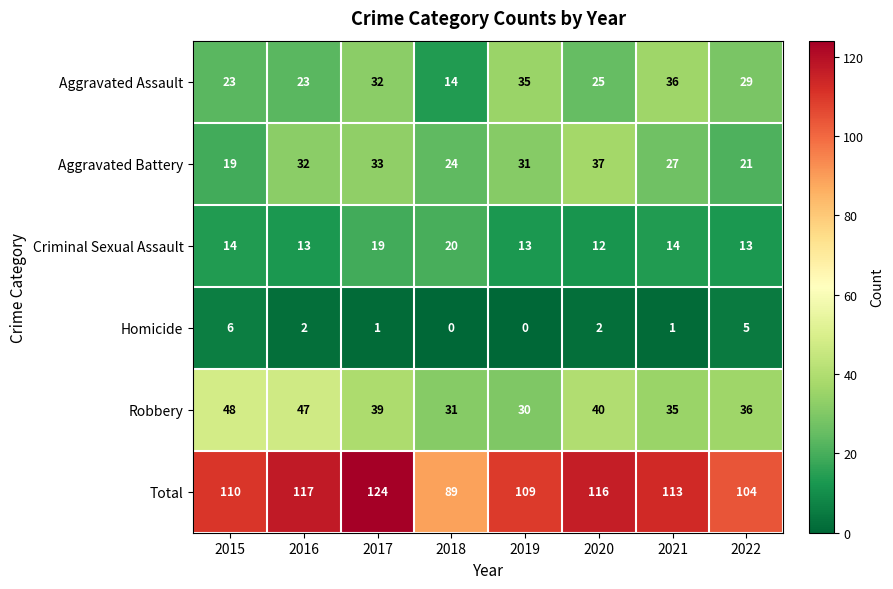

Which category has the lowest value in the Total series?

2018